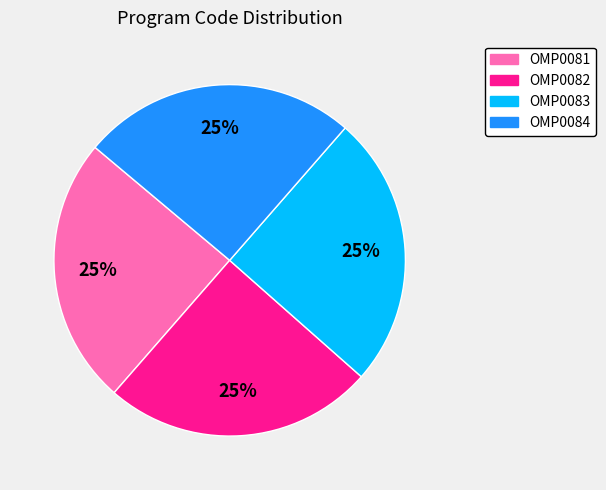

Approximately how many times larger is the value at OMP0084 compared to OMP0082?

1.0